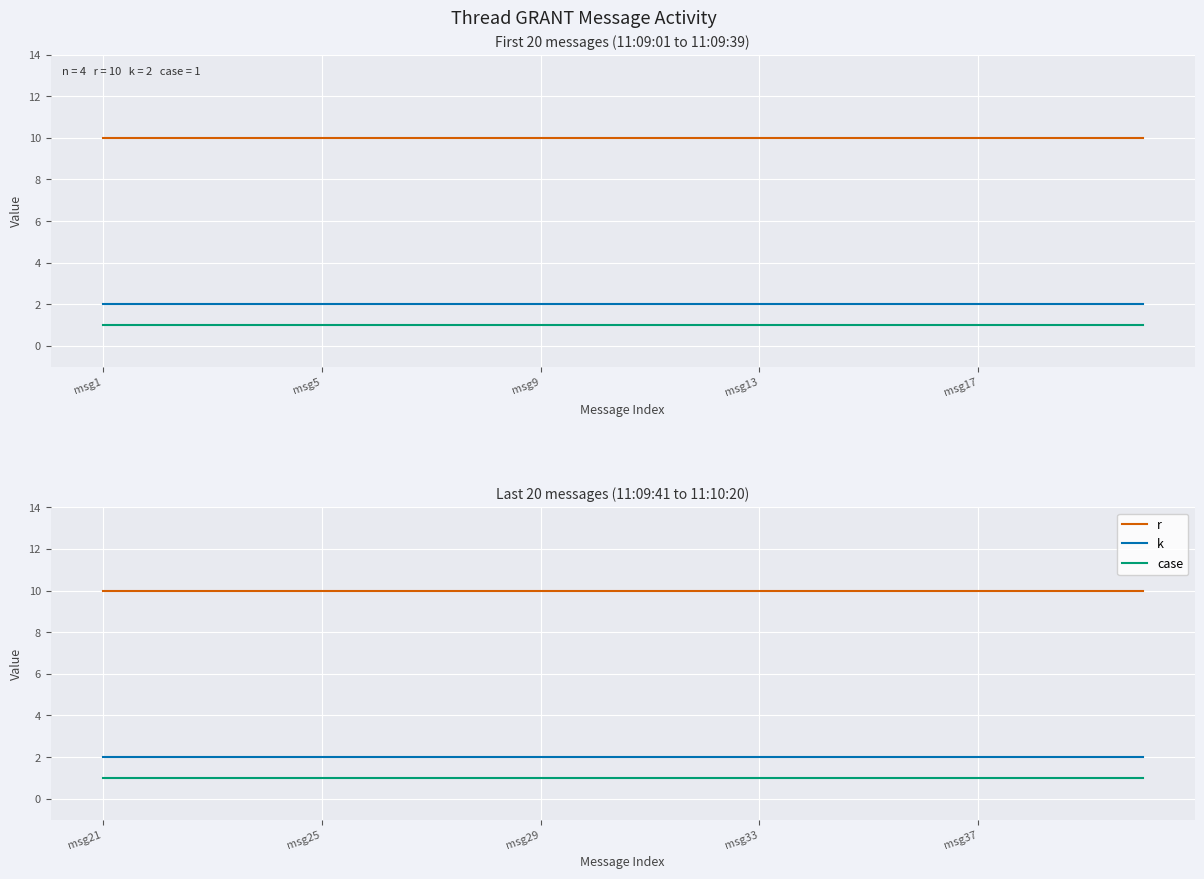

At how many categories does at least one series exceed 8?

20